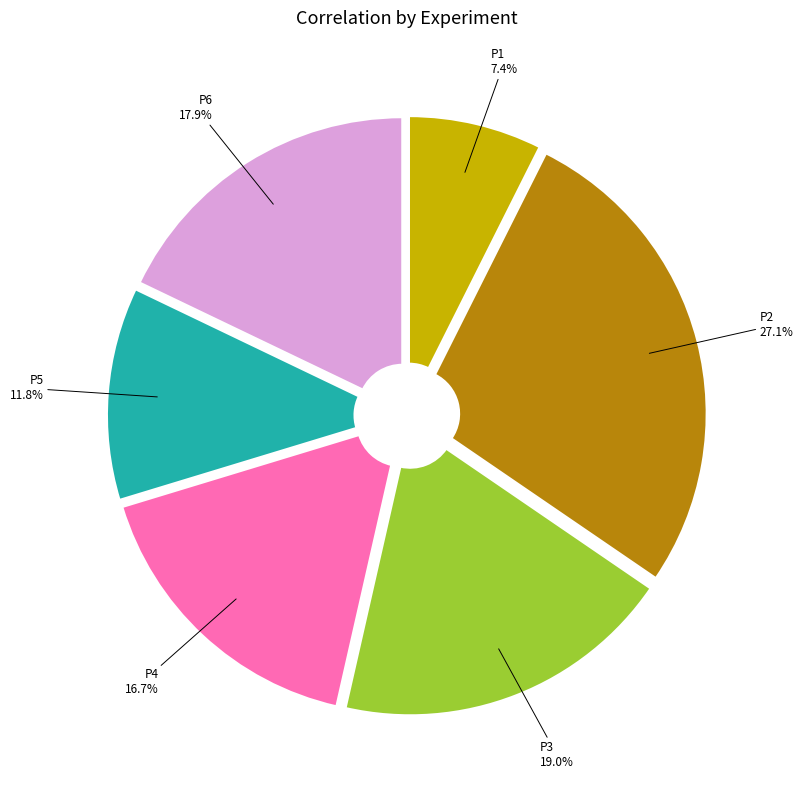

Which slice is the largest?

P2